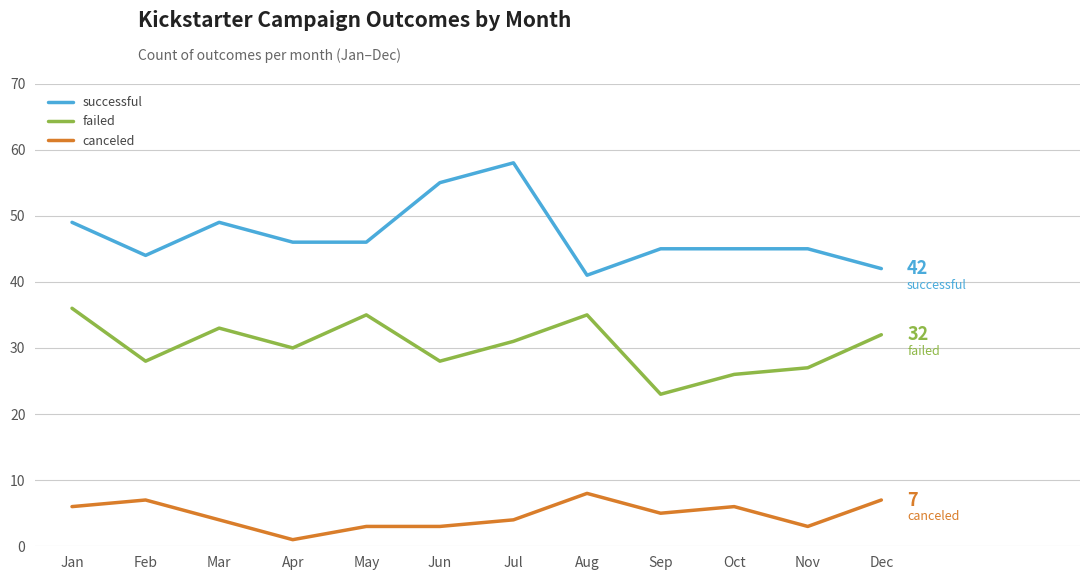

Which label corresponds to the largest value in the chart?

Jul